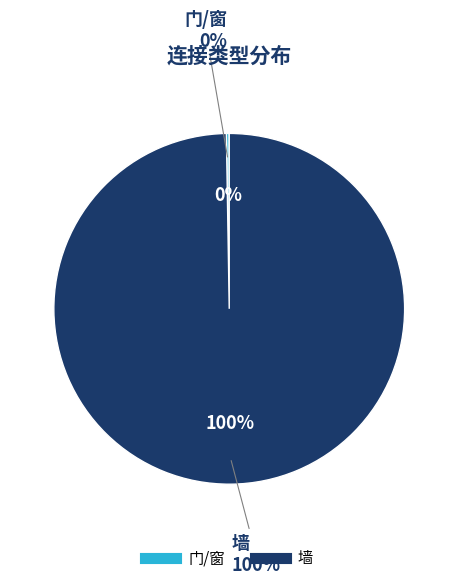

Count the number of slices in the pie.

2